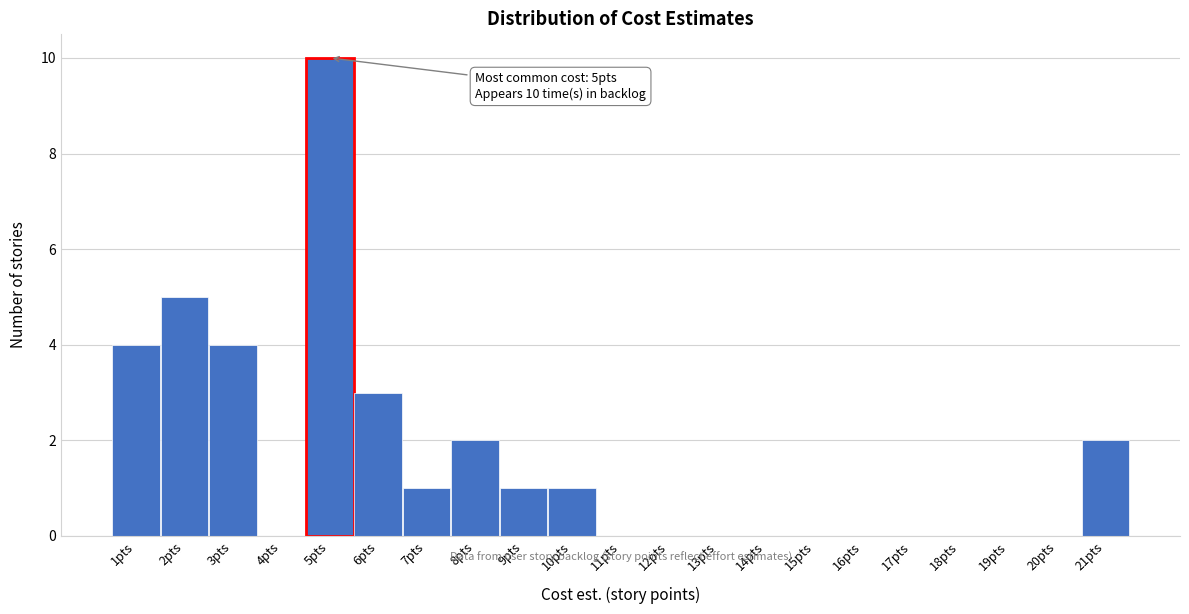

Which range on the x-axis has the tallest bar?

4.5 to 5.5